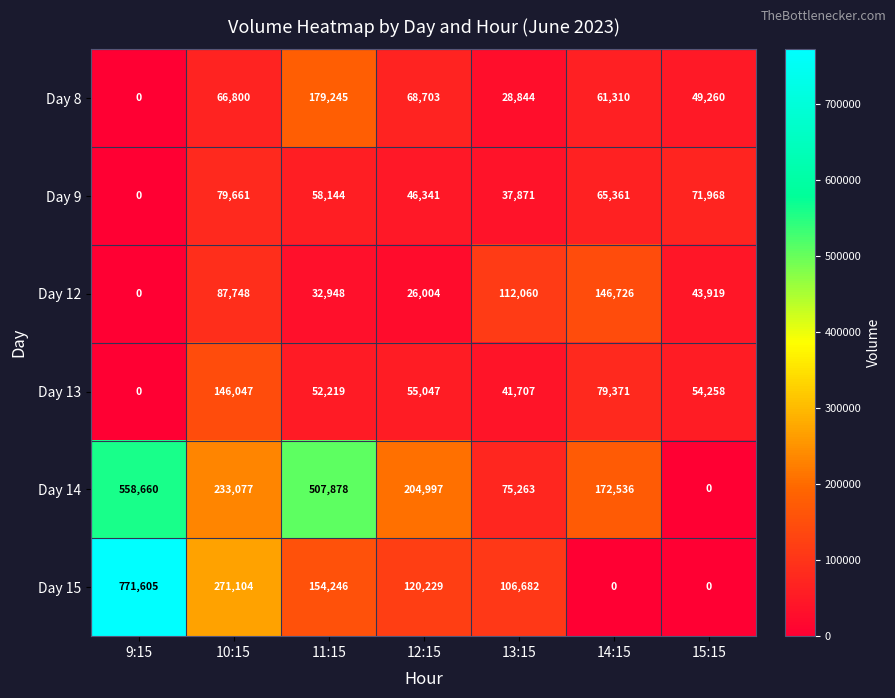

Where does the Day 15 series first go above 120229?

9:15